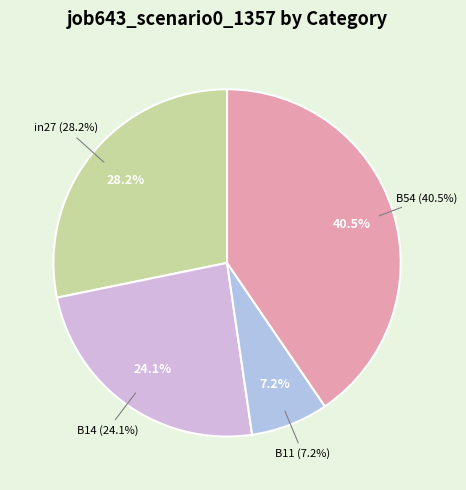

What portion of the pie excludes B14?

75.9%